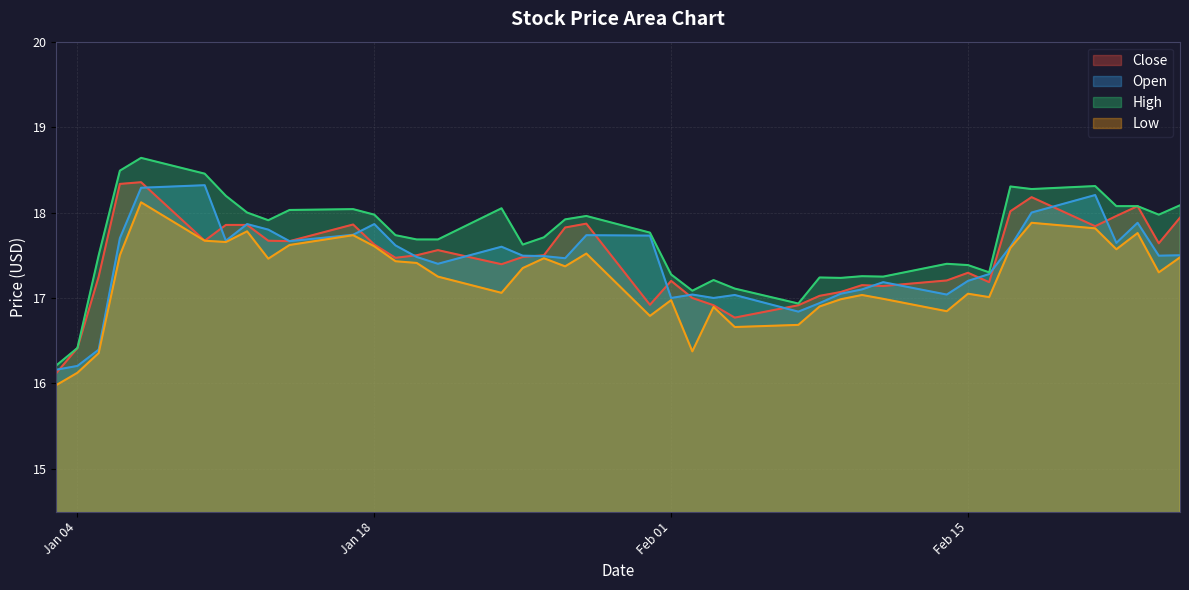

Reading left to right, extract all data points from this chart.

Close: 16.1	16.4	17.2	18.3	18.4	17.7	17.9	17.9	17.7	17.7	17.9	17.6	17.5	17.5	17.6	17.4	17.5	17.5	17.8	17.9	16.9	17.2	17.0	16.9	16.8	16.9	17.0	17.1	17.1	17.1	17.2	17.3	17.2	18.0	18.2	17.8	18.0	18.1	17.6	17.9
Open: 16.2	16.2	16.4	17.7	18.3	18.3	17.7	17.9	17.8	17.7	17.7	17.9	17.6	17.5	17.4	17.6	17.5	17.5	17.5	17.7	17.7	17.0	17.0	17.0	17.0	16.8	16.9	17.0	17.1	17.2	17.0	17.2	17.3	17.6	18.0	18.2	17.6	17.9	17.5	17.5
High: 16.2	16.4	17.5	18.5	18.6	18.5	18.2	18.0	17.9	18.0	18.0	18.0	17.7	17.7	17.7	18.0	17.6	17.7	17.9	18.0	17.8	17.3	17.1	17.2	17.1	16.9	17.2	17.2	17.3	17.2	17.4	17.4	17.3	18.3	18.3	18.3	18.1	18.1	18.0	18.1
Low: 16.0	16.1	16.4	17.5	18.1	17.7	17.7	17.8	17.5	17.6	17.7	17.6	17.4	17.4	17.2	17.1	17.4	17.5	17.4	17.5	16.8	17.0	16.4	16.9	16.7	16.7	16.9	17.0	17.0	17.0	16.8	17.0	17.0	17.6	17.9	17.8	17.6	17.8	17.3	17.5